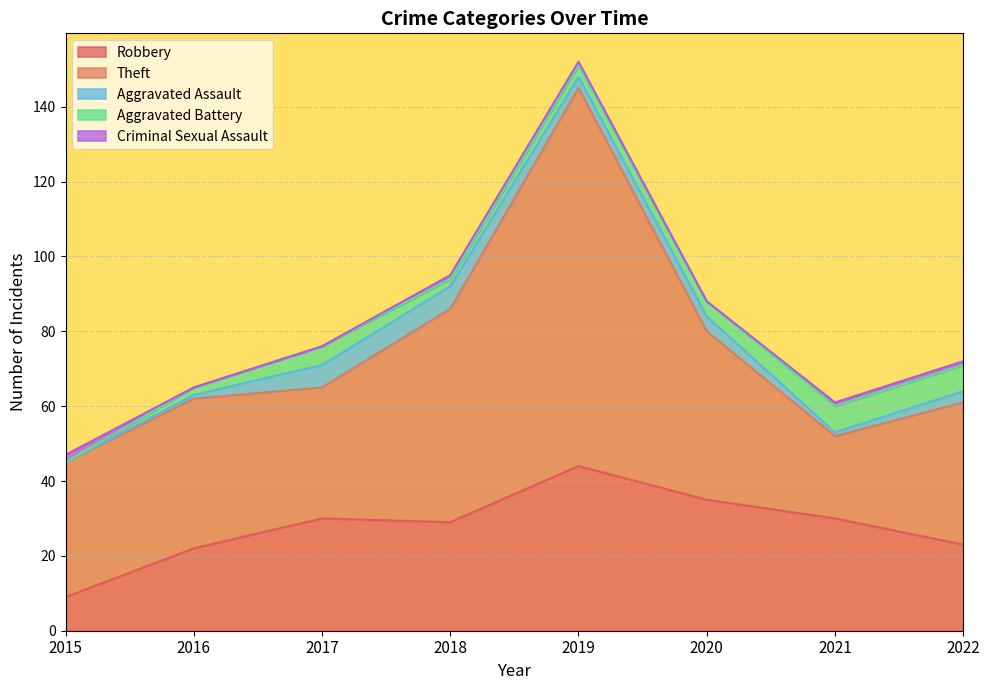

Which series ends up on top after the final intersection of Robbery and Theft?

Theft